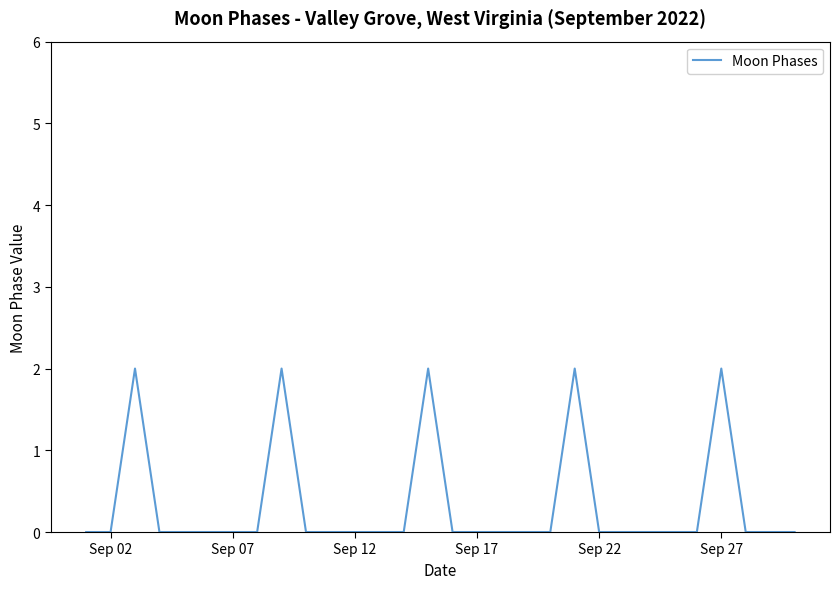

How many lines are shown in the chart?

1